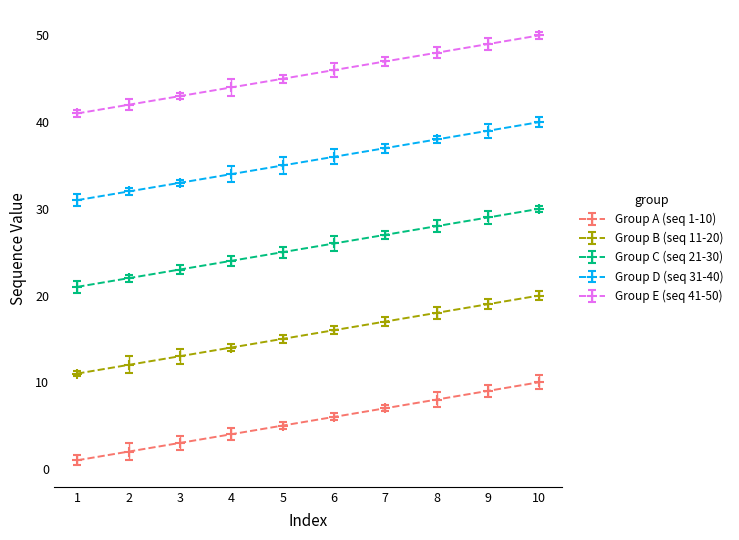

True or false: Group C (seq 21-30) and Group D (seq 31-40) cross at least once.

False